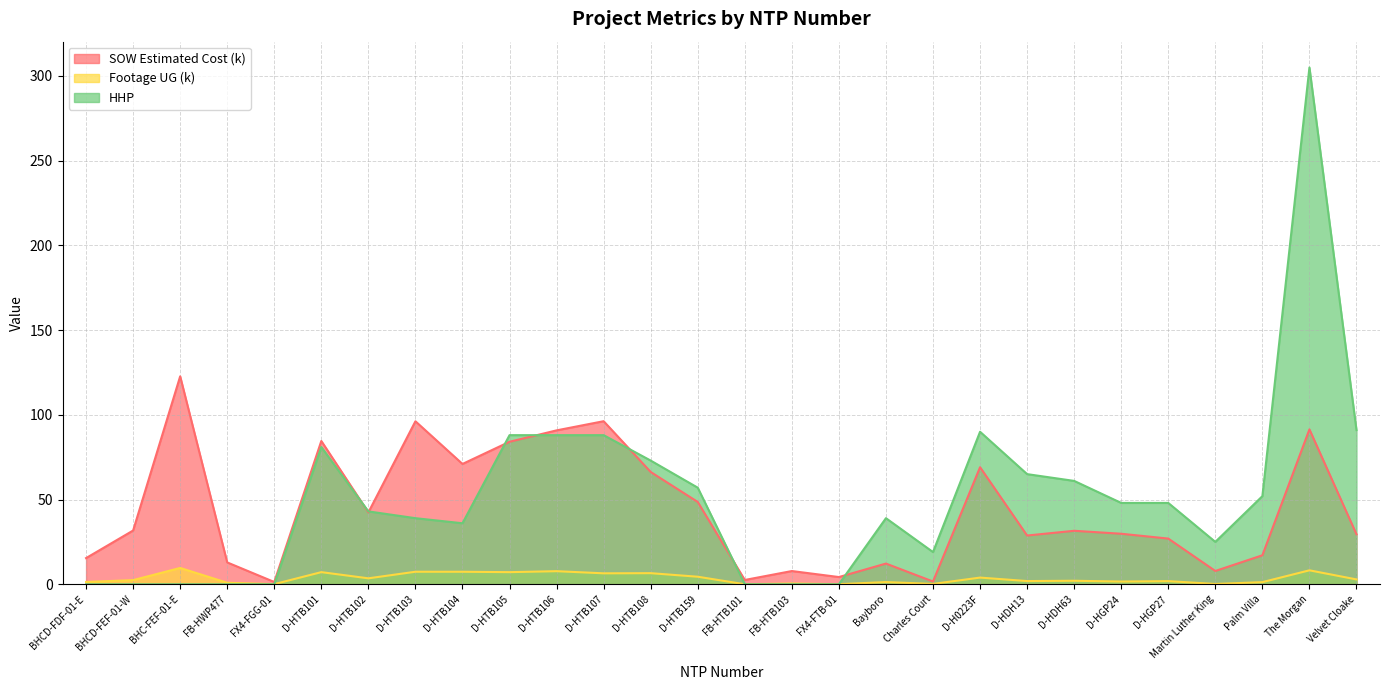

At how many categories does at least one series exceed 251?

1